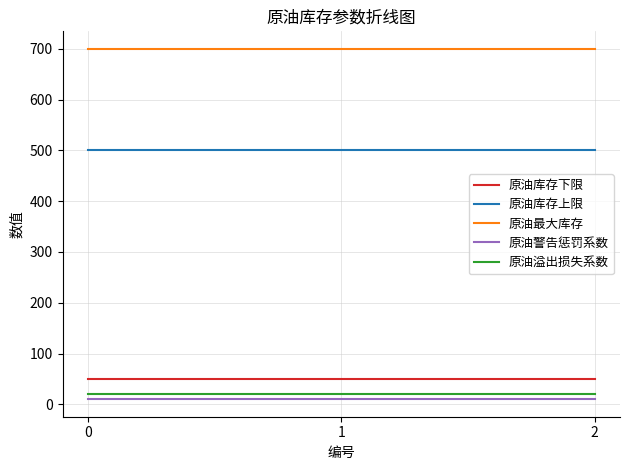

What is the greatest value displayed?

700